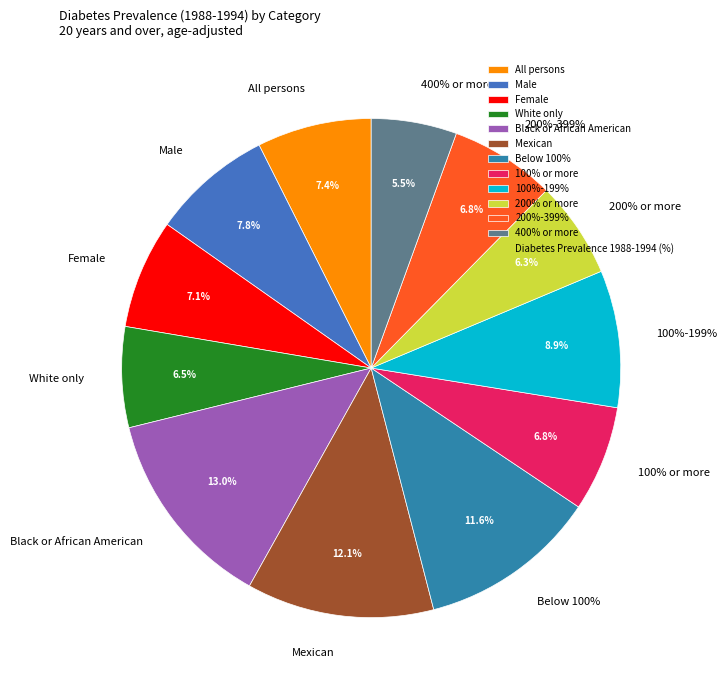

How many segments does this pie chart have?

12